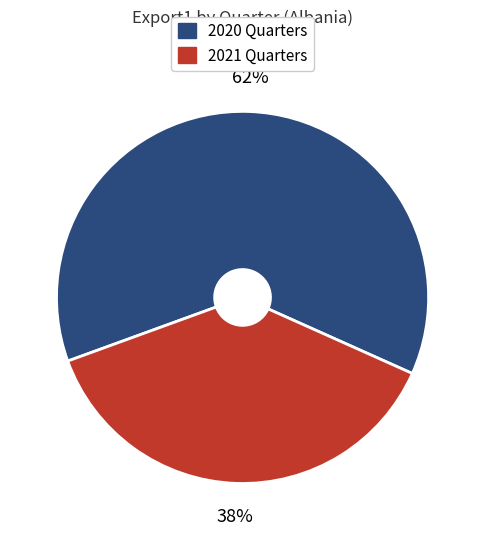

To the nearest percent, what is the average slice percentage?

50%